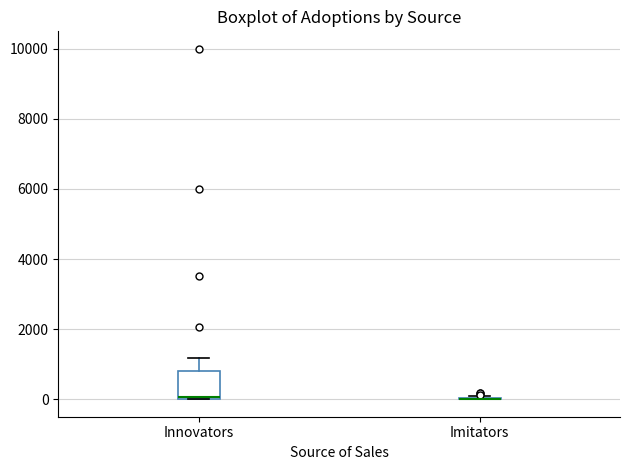

Reading left to right, transcribe this box plot: for each box, give where its median line is, the range the box spans, and where its two whiskers end, as read against the y-axis. The values are not printed on the chart, so give them approximately, as read against the axis.

Innovators: median 0, box 0 to 800, whiskers 0 to 1200
Imitators: box collapsed to a line at 0, whiskers 0 to 0